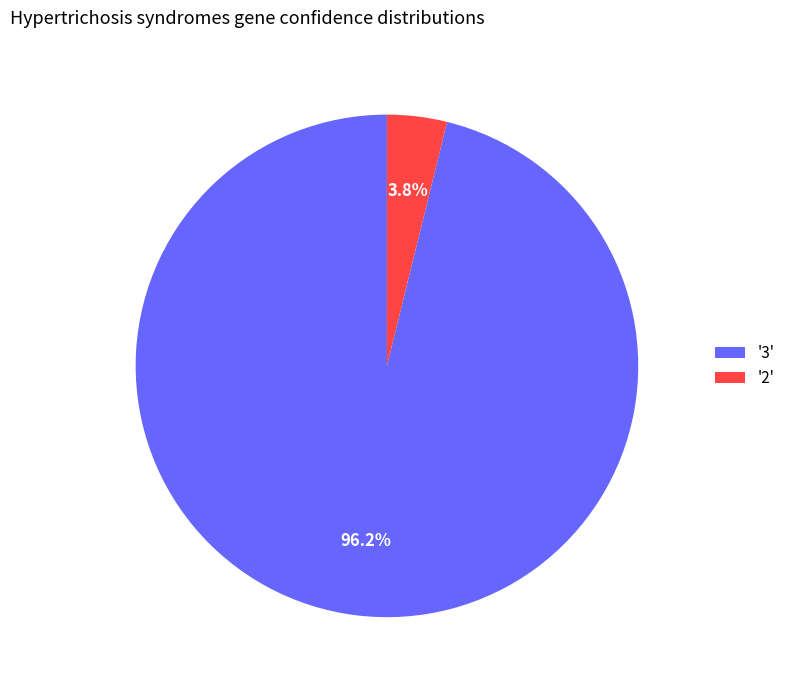

To the nearest percent, what is the average slice percentage?

50%